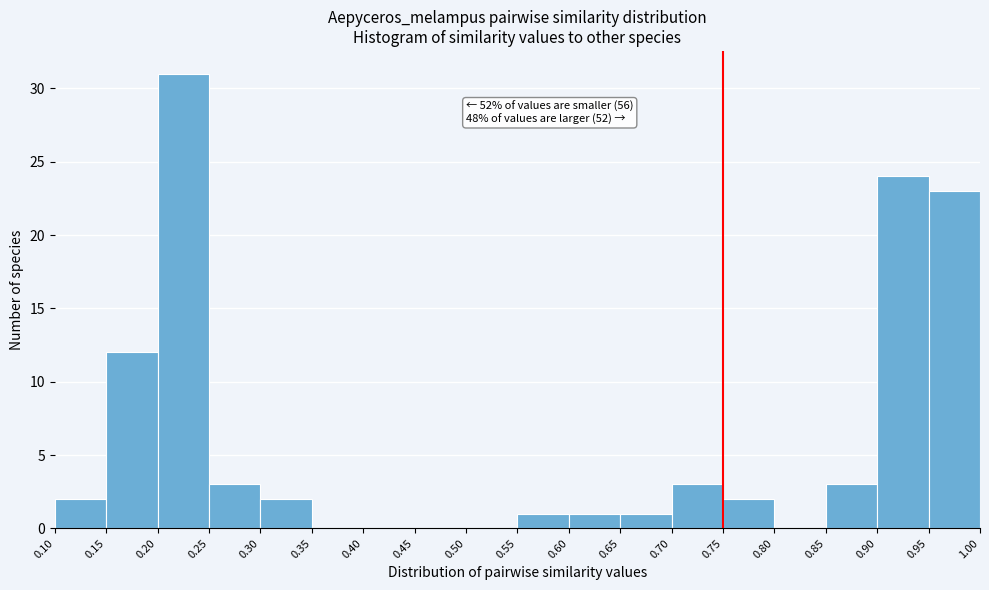

Which range on the x-axis has the tallest bar?

0.20 to 0.25